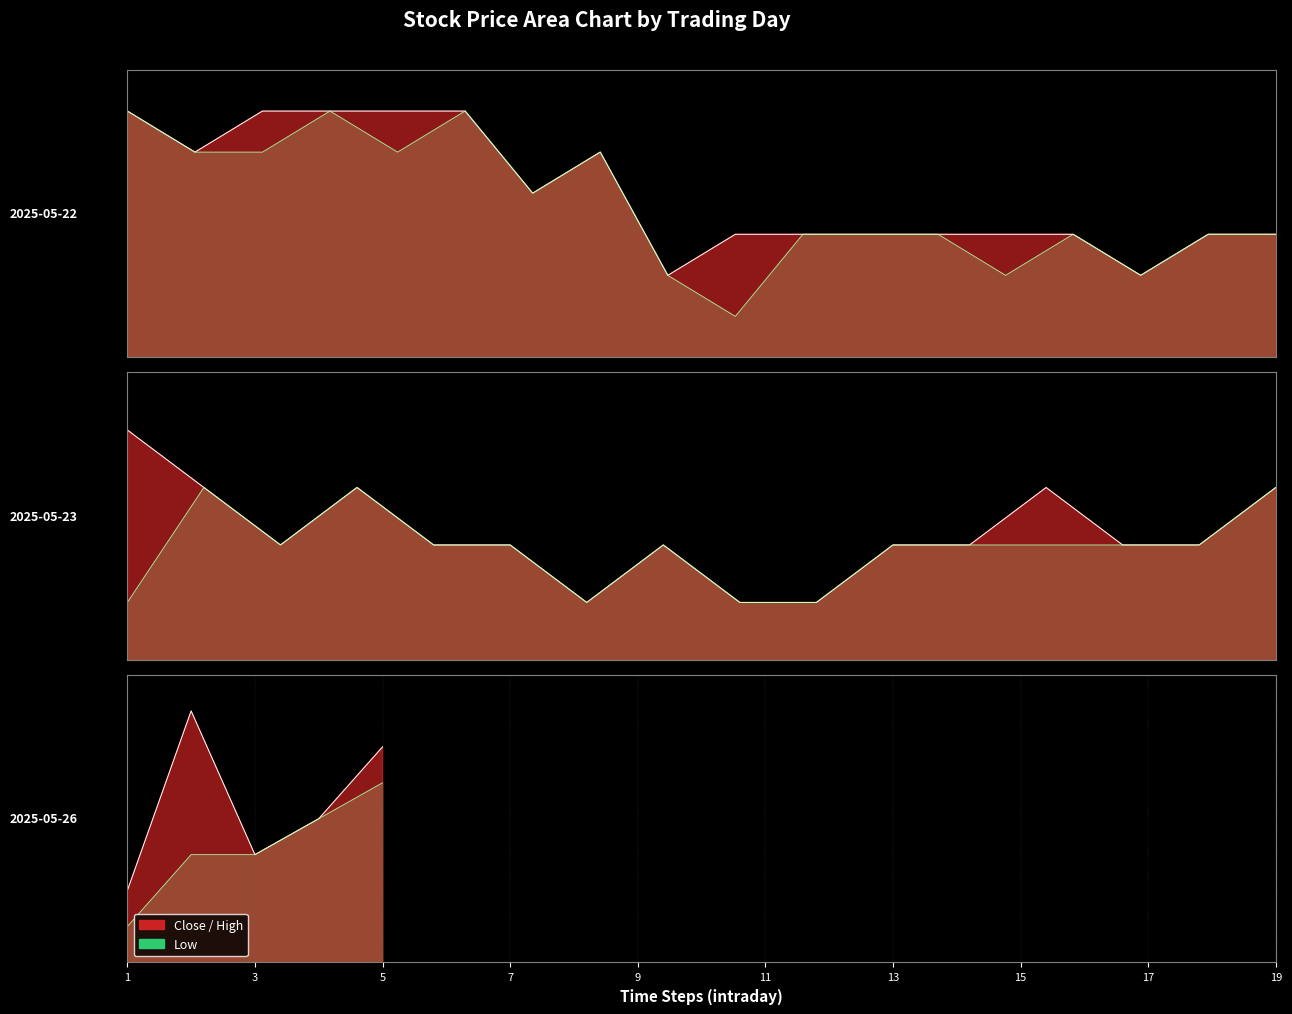

What is the sum of all Close values?

1212